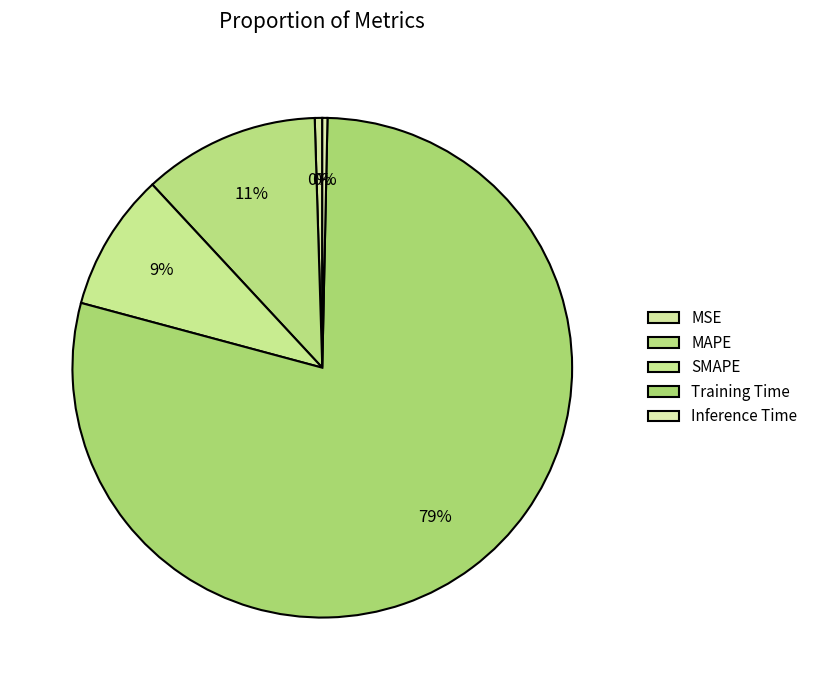

Does any single category account for the majority?

Yes